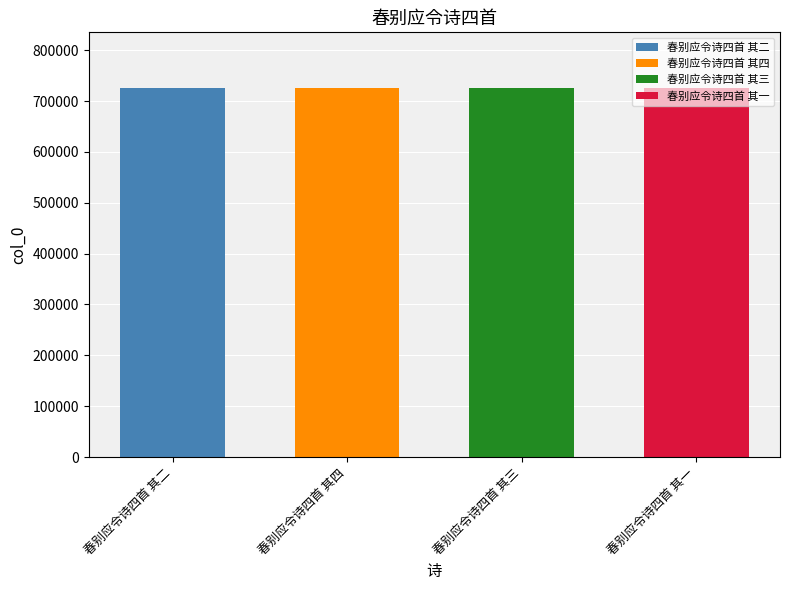

What is the change in value from 春别应令诗四首 其三 to 春别应令诗四首 其一?

-2